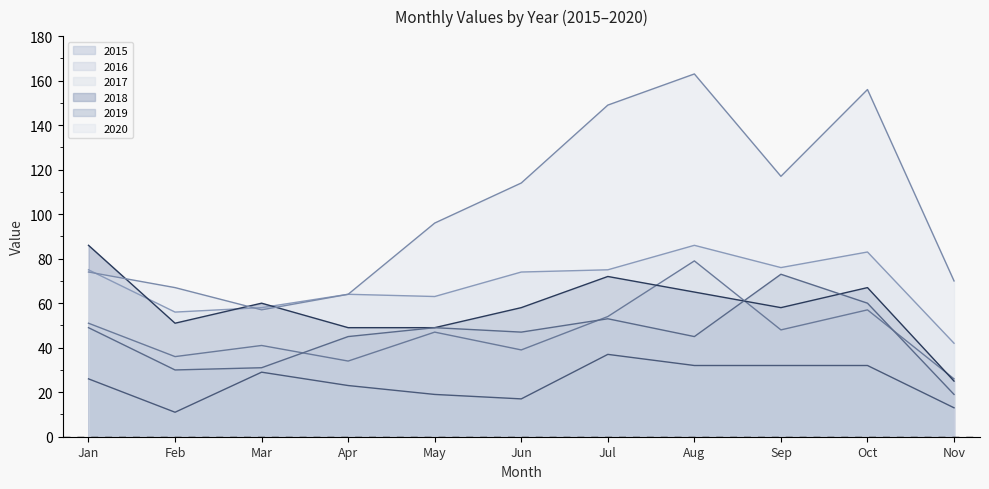

What is the approximate value of 2017 at Feb?

56